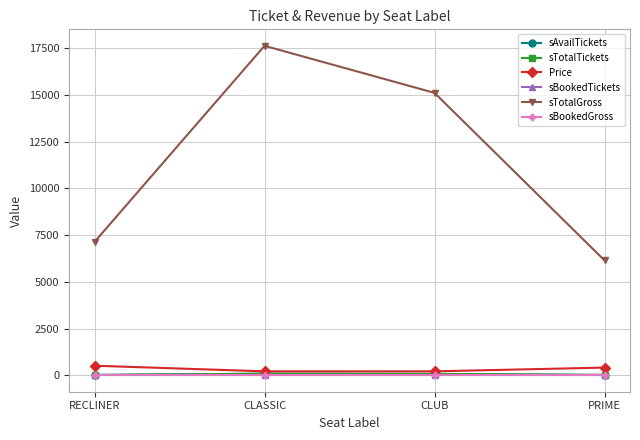

What is the sum of all Price values?

1340